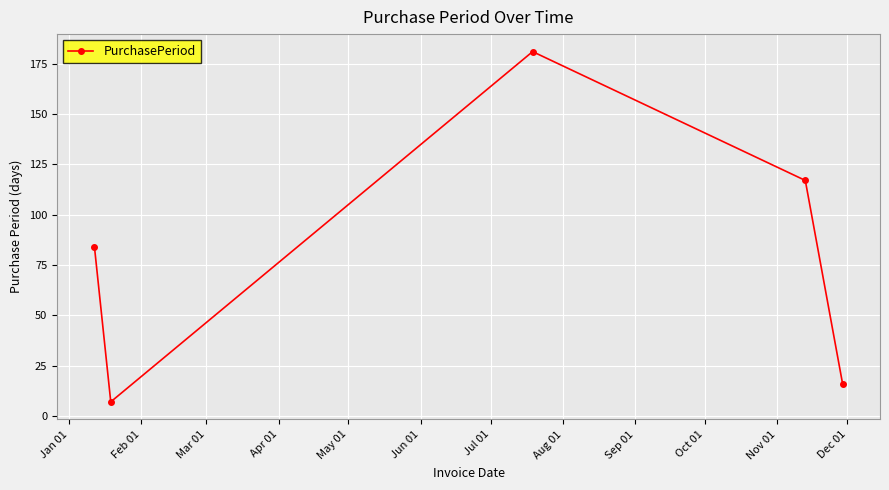

What is the value of the 2nd point from the left?

7